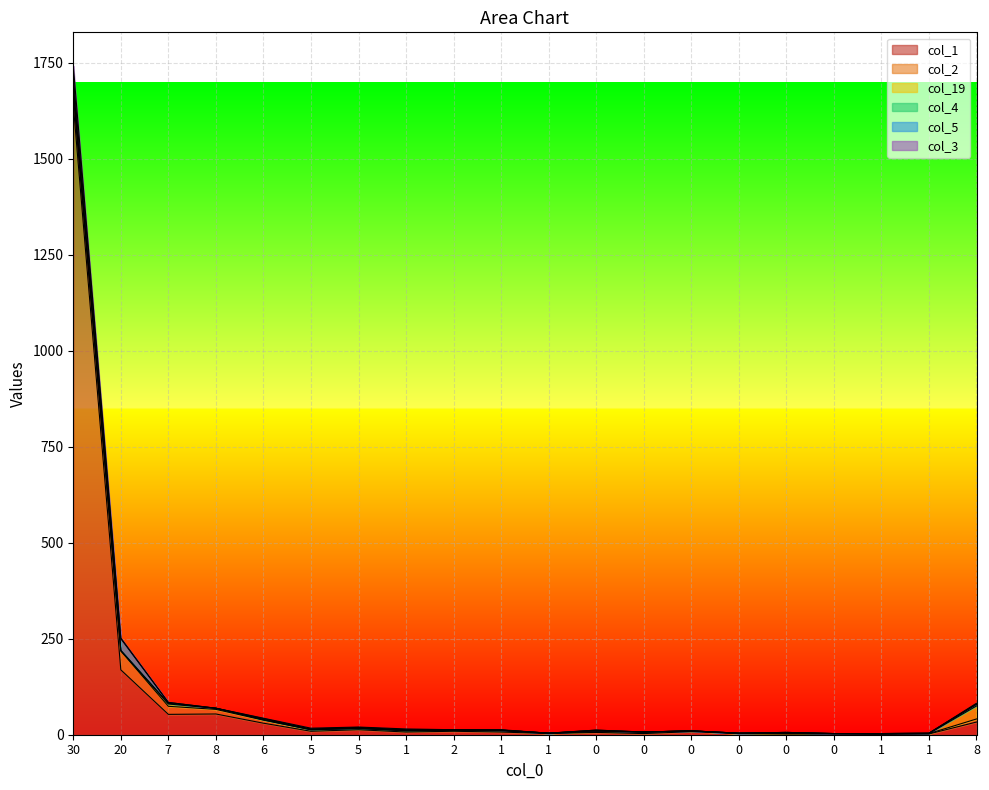

Which category has the highest value in the col_4 series?

30